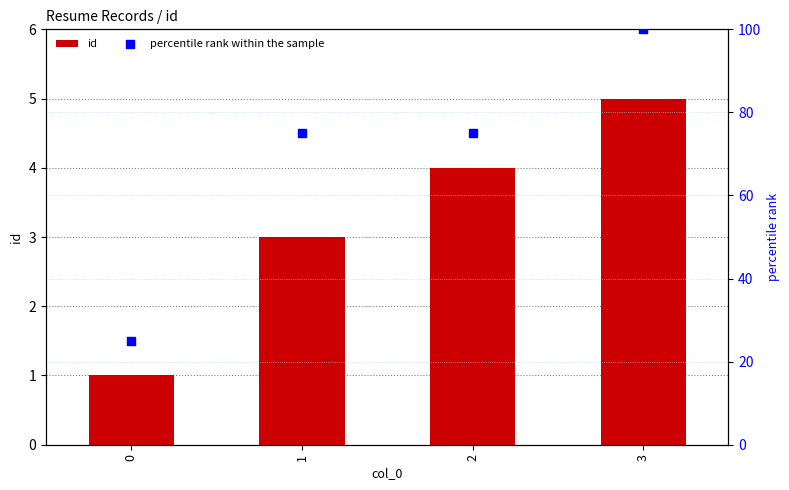

What is the total value across all series at 0?

26